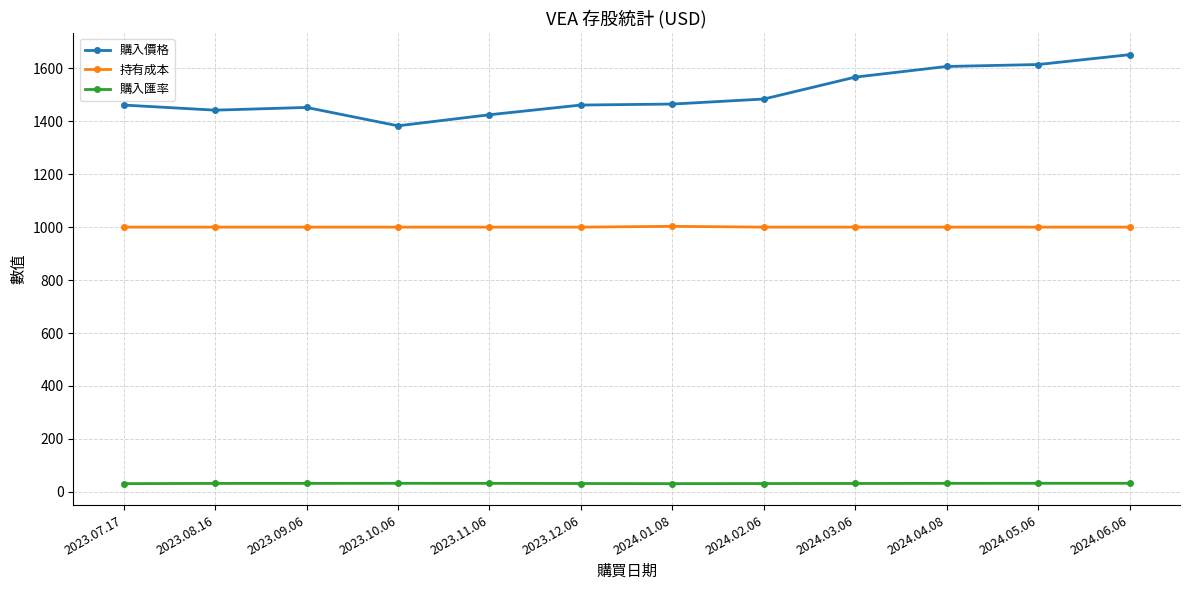

Is the value of 購入價格 at 2024.01.08 greater than the value of 購入匯率 at 2024.05.06?

Yes